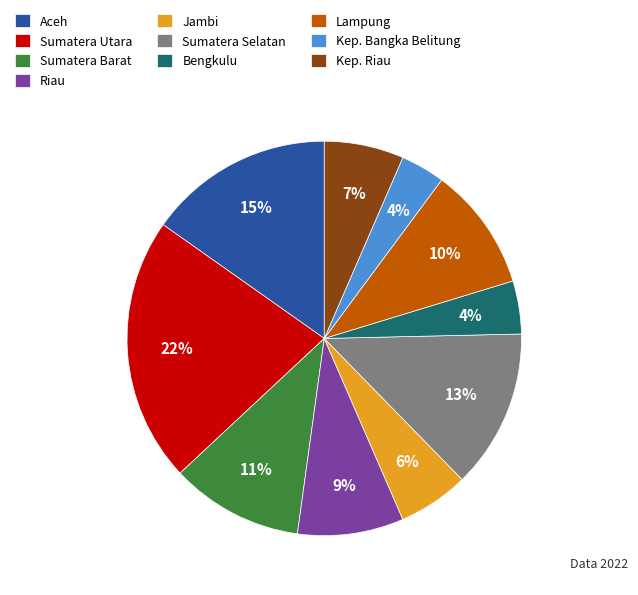

Which category has the biggest portion of the pie?

Sumatera Utara